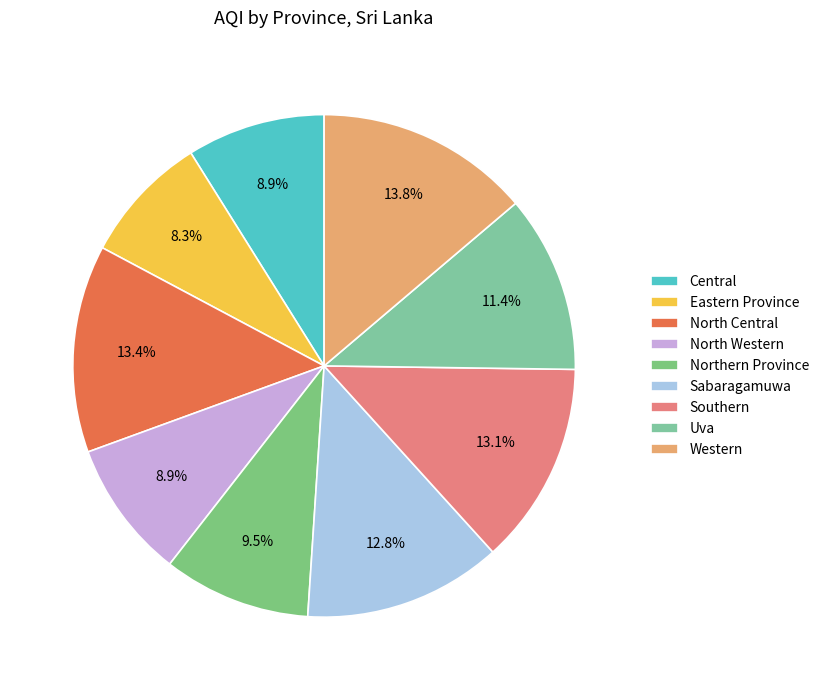

Which slice is the smallest?

Eastern Province